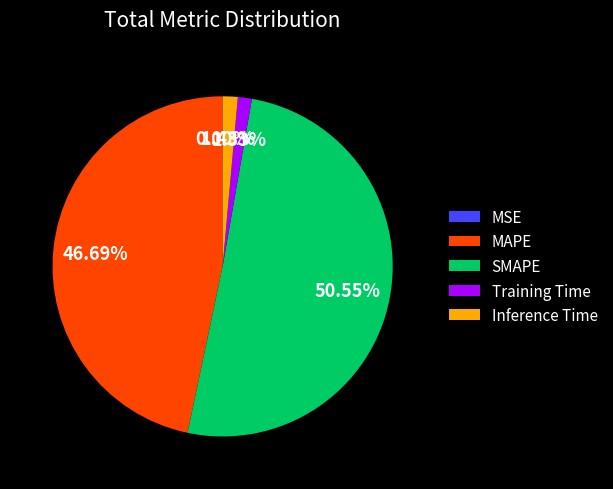

How much of the chart is everything except Training Time?

98.7%